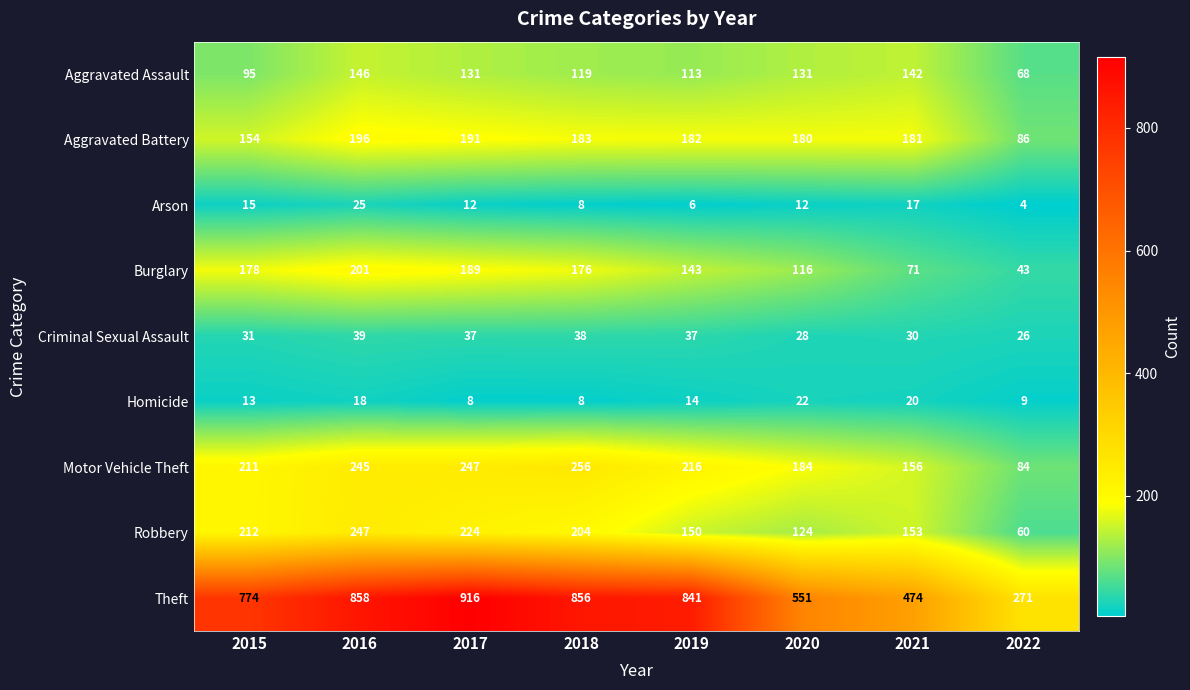

What is the difference between the maximum and minimum values in the Theft series?

645